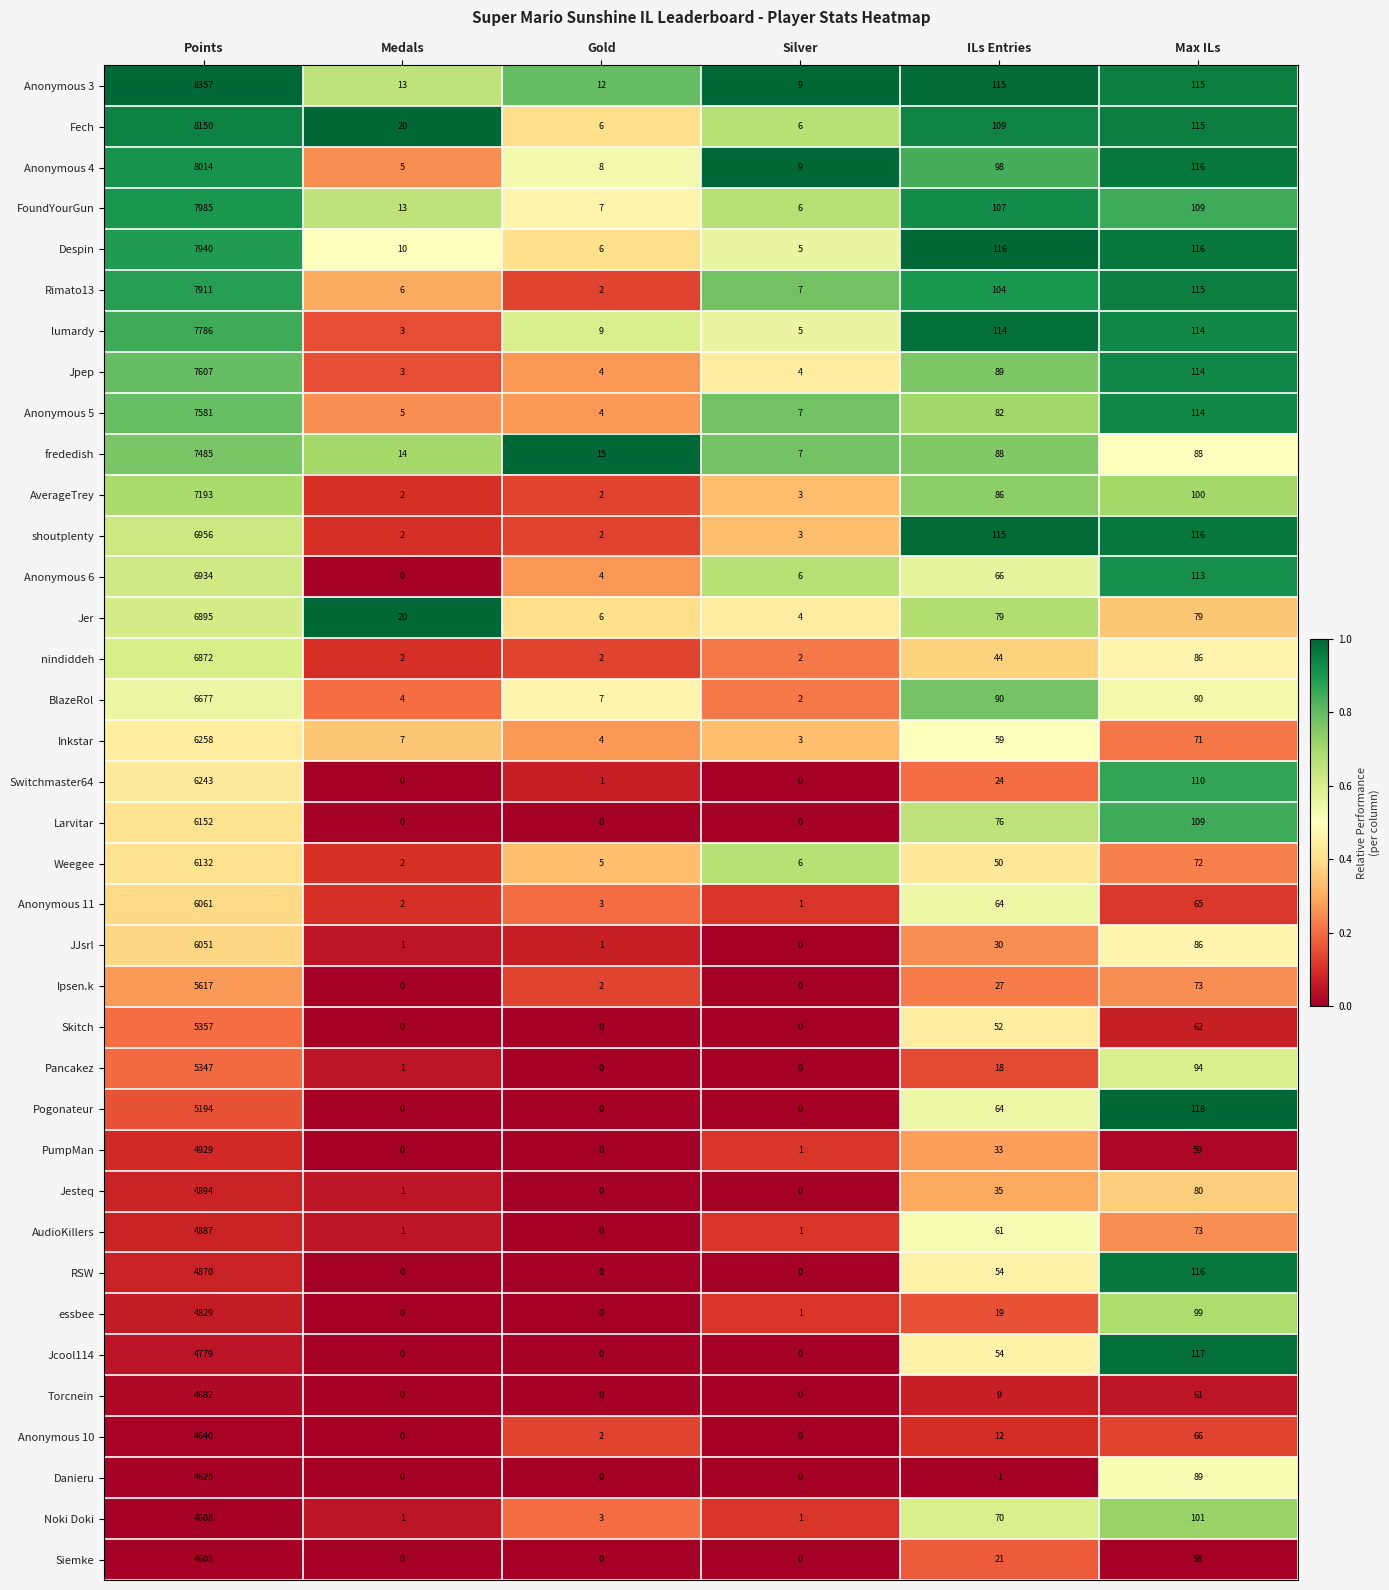

What is the total value across all series at Gold?

117